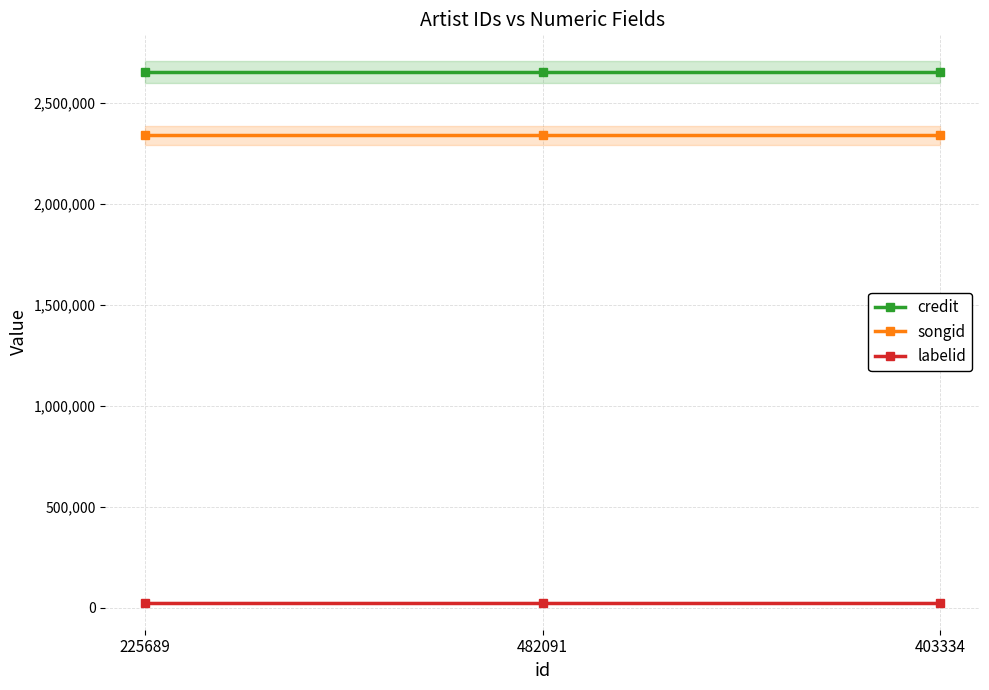

List the series in order of their peak value, lowest first.

labelid, songid, credit